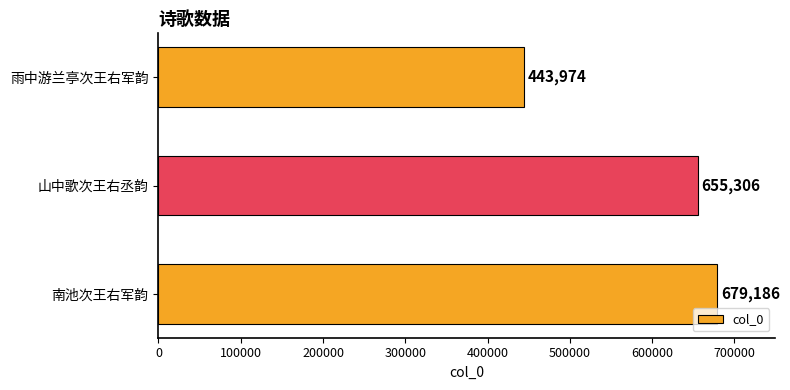

List the labels in order of value, smallest first.

雨中游兰亭次王右军韵, 山中歌次王右丞韵, 南池次王右军韵